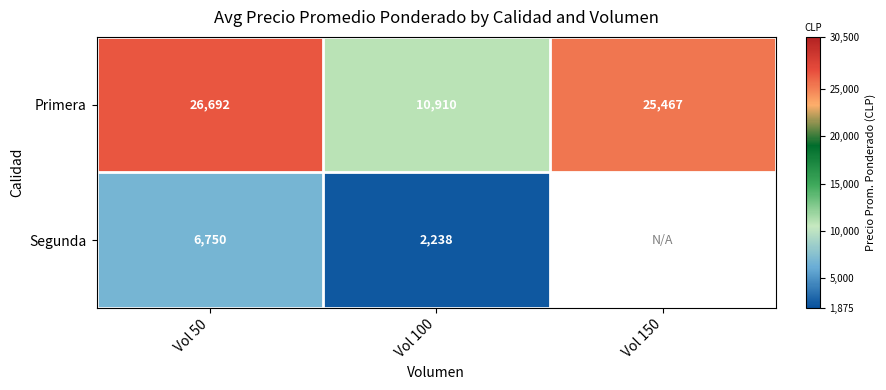

Is it true that Primera equals 5048.2 at Vol 100?

False